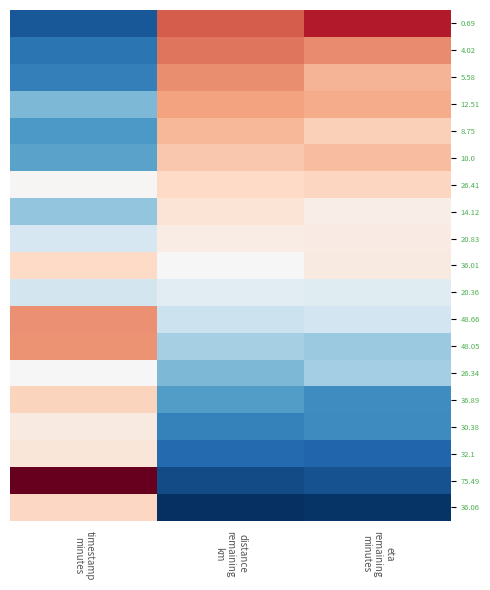

Reading right to left, list all the values displayed in this chart.

0.69: eta
remaining
minutes=2.2	distance
remaining
km=1.6	timestamp
minutes=-1.4
4.02: eta
remaining
minutes=1.3	distance
remaining
km=1.5	timestamp
minutes=-1.2
5.58: eta
remaining
minutes=0.9	distance
remaining
km=1.3	timestamp
minutes=-1.1
12.51: eta
remaining
minutes=1.0	distance
remaining
km=1.1	timestamp
minutes=-0.7
8.75: eta
remaining
minutes=0.7	distance
remaining
km=0.9	timestamp
minutes=-0.9
10.0: eta
remaining
minutes=0.8	distance
remaining
km=0.7	timestamp
minutes=-0.9
26.41: eta
remaining
minutes=0.6	distance
remaining
km=0.5	timestamp
minutes=0.0
14.12: eta
remaining
minutes=0.2	distance
remaining
km=0.4	timestamp
minutes=-0.7
20.83: eta
remaining
minutes=0.2	distance
remaining
km=0.2	timestamp
minutes=-0.3
36.01: eta
remaining
minutes=0.2	distance
remaining
km=0.0	timestamp
minutes=0.6
20.36: eta
remaining
minutes=-0.2	distance
remaining
km=-0.2	timestamp
minutes=-0.3
48.66: eta
remaining
minutes=-0.3	distance
remaining
km=-0.4	timestamp
minutes=1.2
48.05: eta
remaining
minutes=-0.6	distance
remaining
km=-0.5	timestamp
minutes=1.2
26.34: eta
remaining
minutes=-0.6	distance
remaining
km=-0.7	timestamp
minutes=0.0
36.89: eta
remaining
minutes=-1.0	distance
remaining
km=-0.9	timestamp
minutes=0.6
30.38: eta
remaining
minutes=-1.0	distance
remaining
km=-1.1	timestamp
minutes=0.2
32.1: eta
remaining
minutes=-1.3	distance
remaining
km=-1.3	timestamp
minutes=0.3
75.49: eta
remaining
minutes=-1.4	distance
remaining
km=-1.5	timestamp
minutes=2.7
36.06: eta
remaining
minutes=-1.6	distance
remaining
km=-1.6	timestamp
minutes=0.6